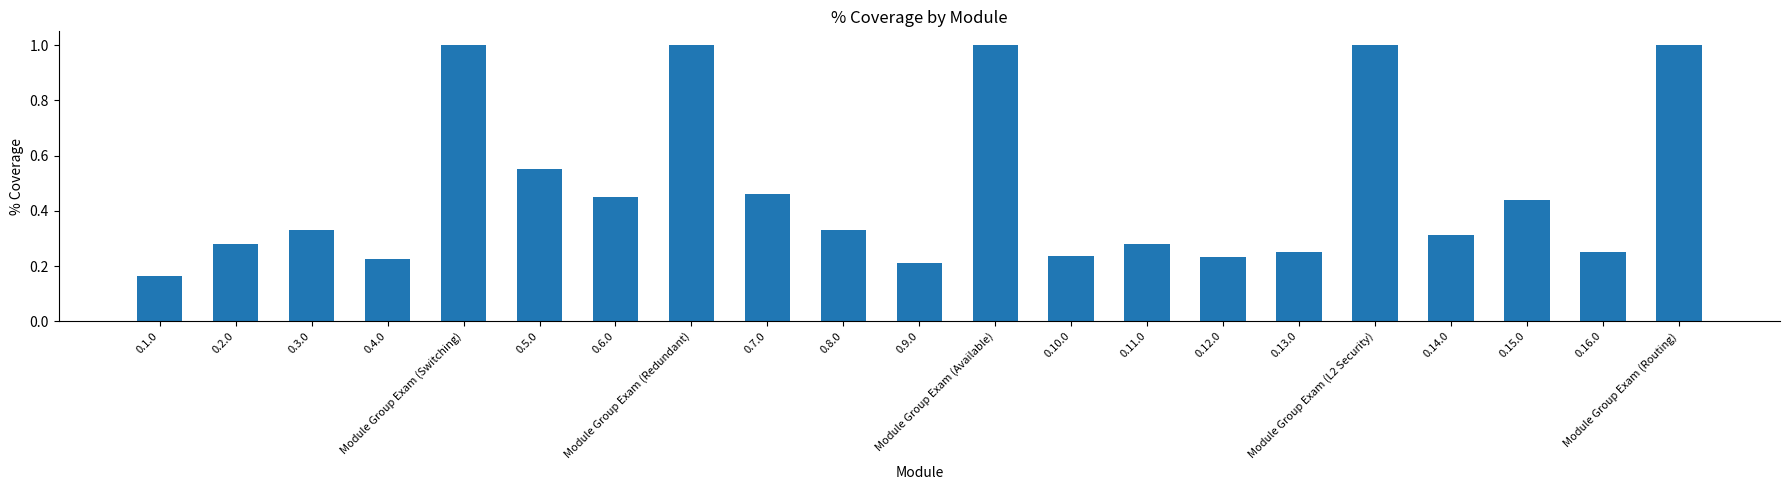

What is the greatest value displayed?

1.0